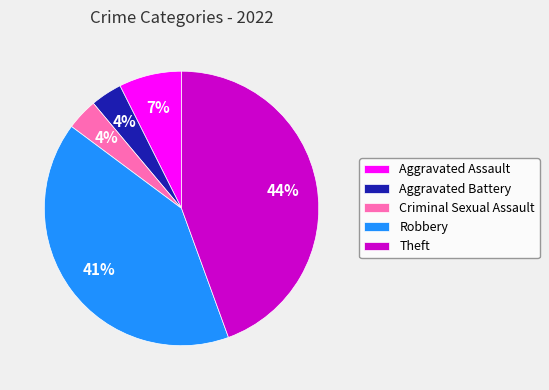

To the nearest percent, what percentage of the pie is Robbery?

41%